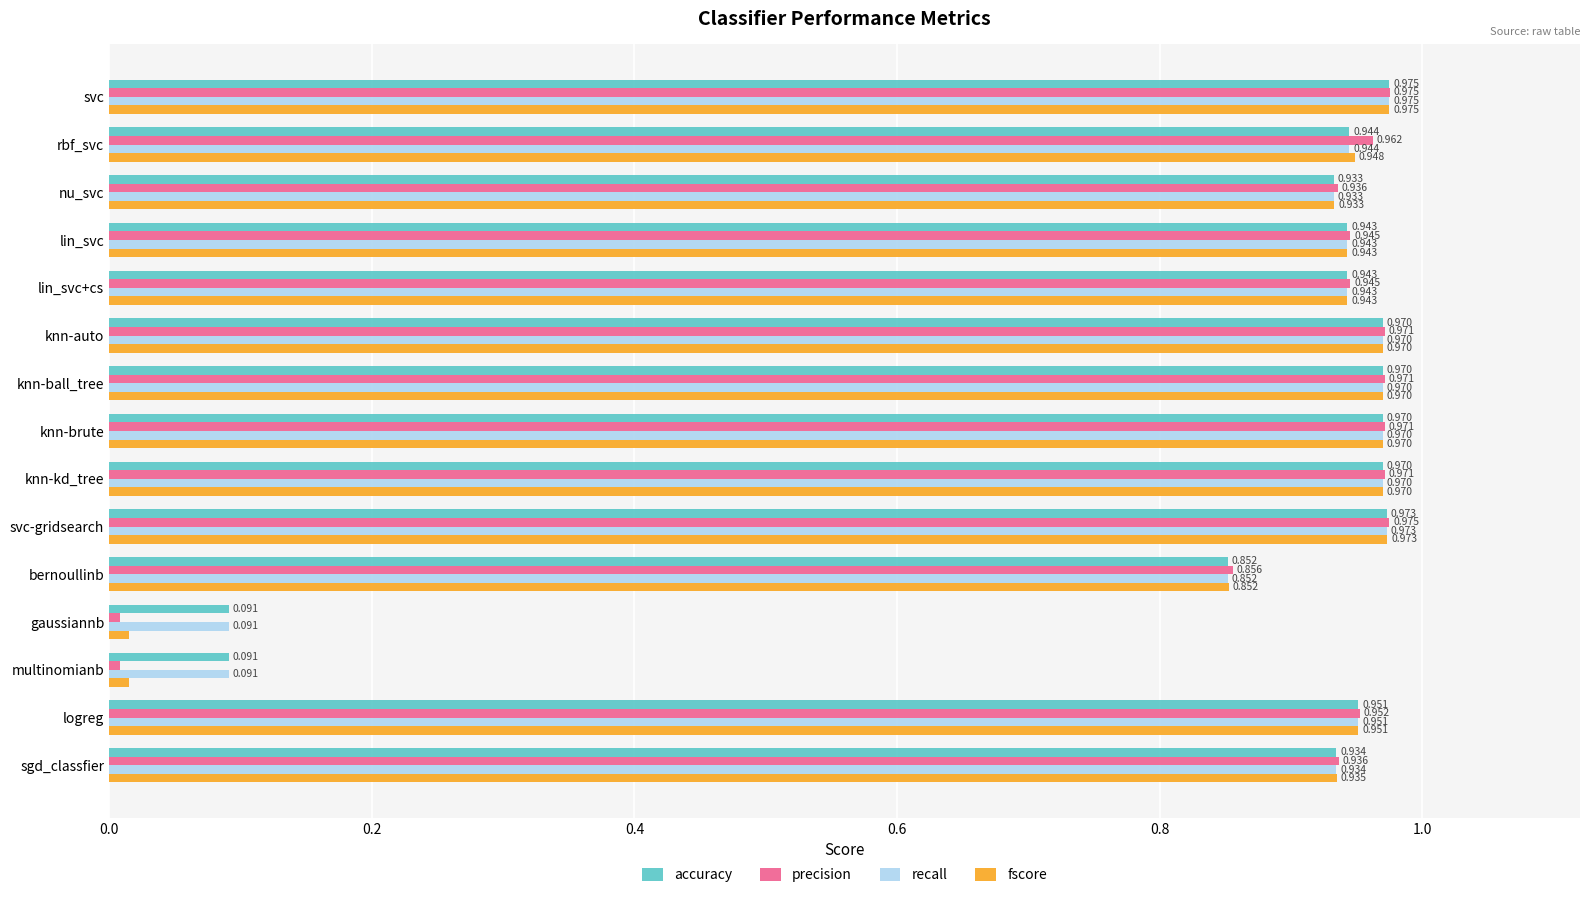

Is the value of accuracy at multinomianb greater than the value of fscore at svc-gridsearch?

No